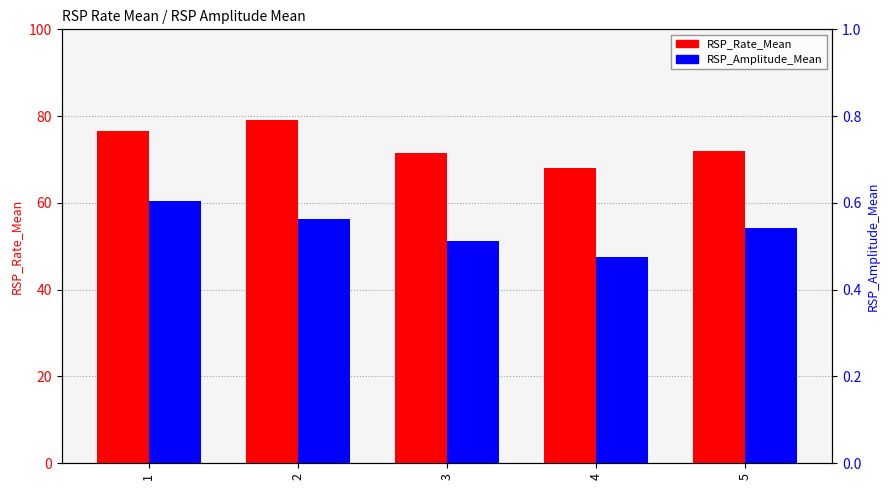

What are all the series names shown in the legend?

RSP_Rate_Mean, RSP_Amplitude_Mean